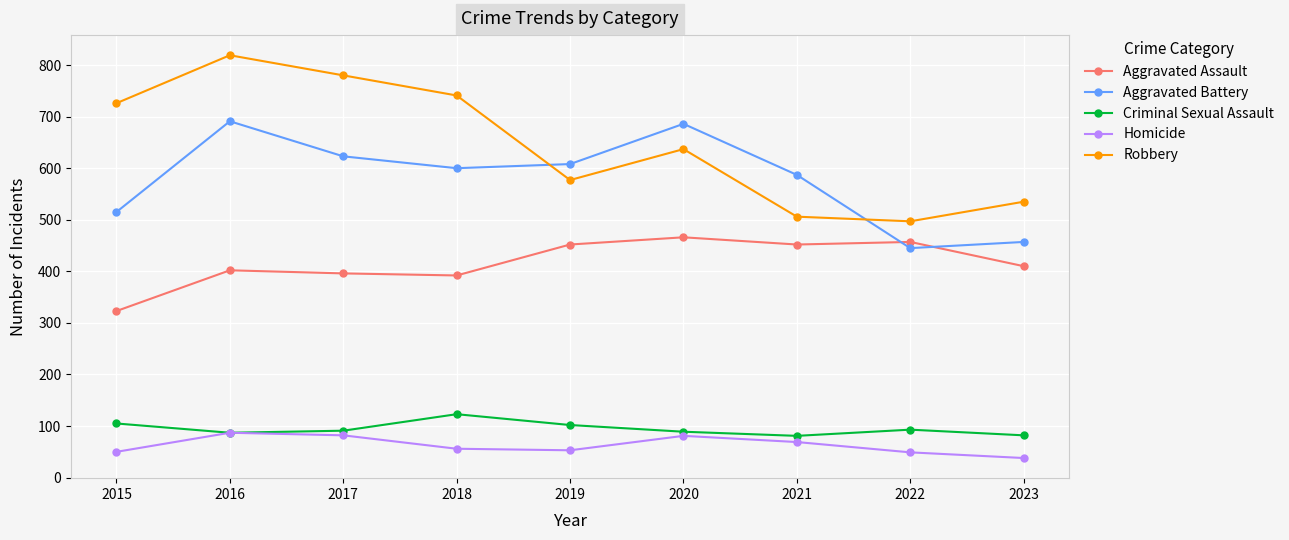

At how many categories does at least one series exceed 807?

1